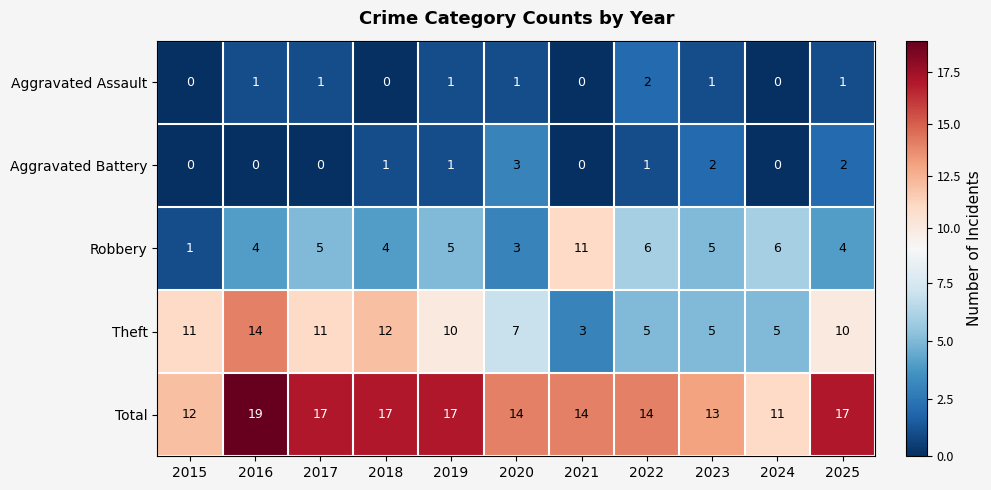

Which series has the widest spread of values?

Theft